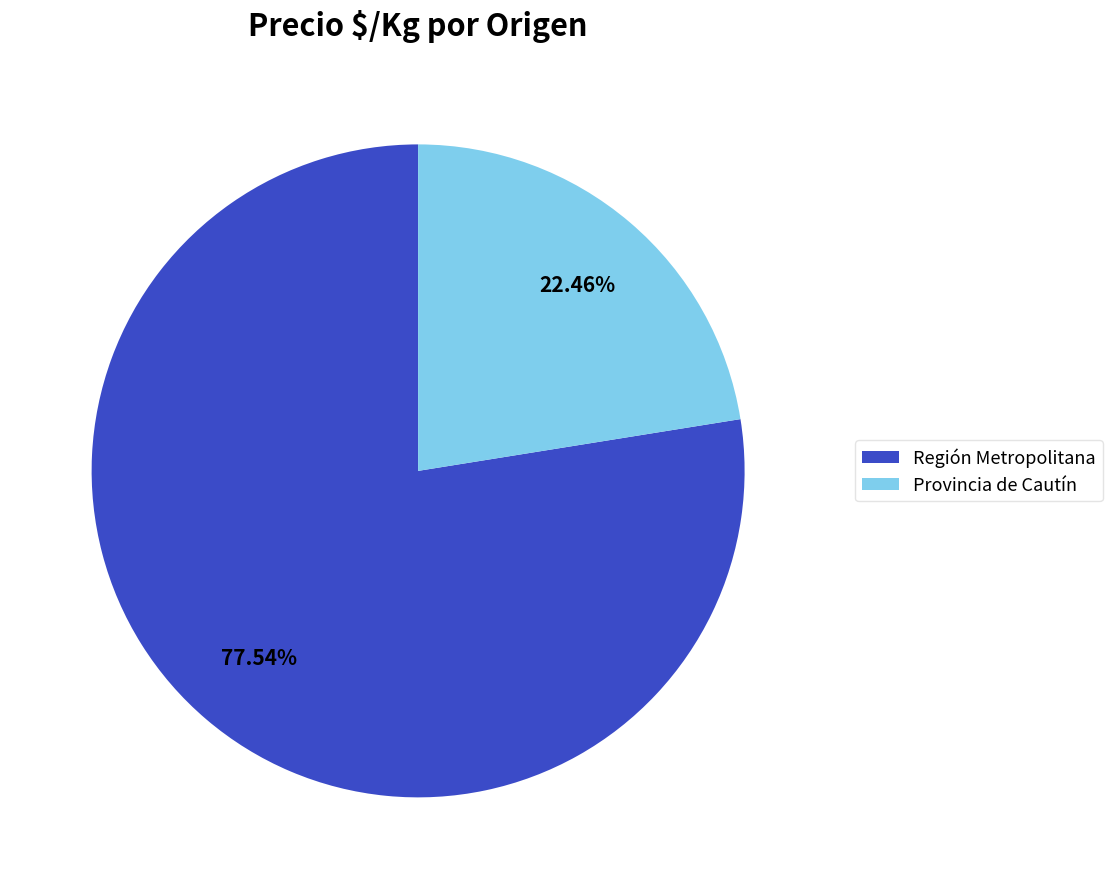

Is there any slice that represents more than half of the pie?

Yes